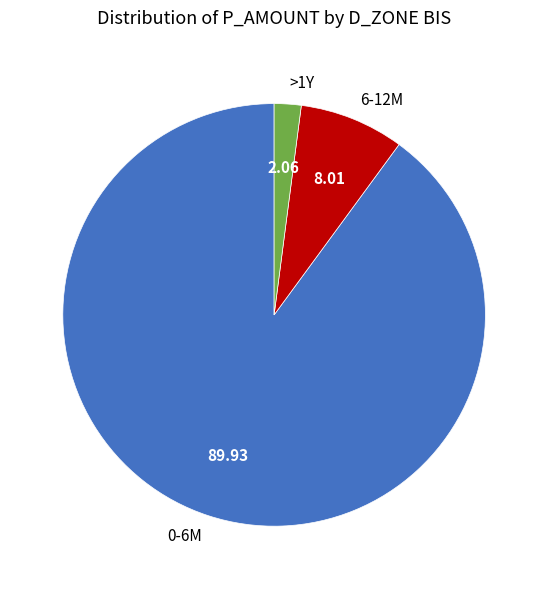

Rank the categories by value from highest to lowest.

0-6M, 6-12M, >1Y